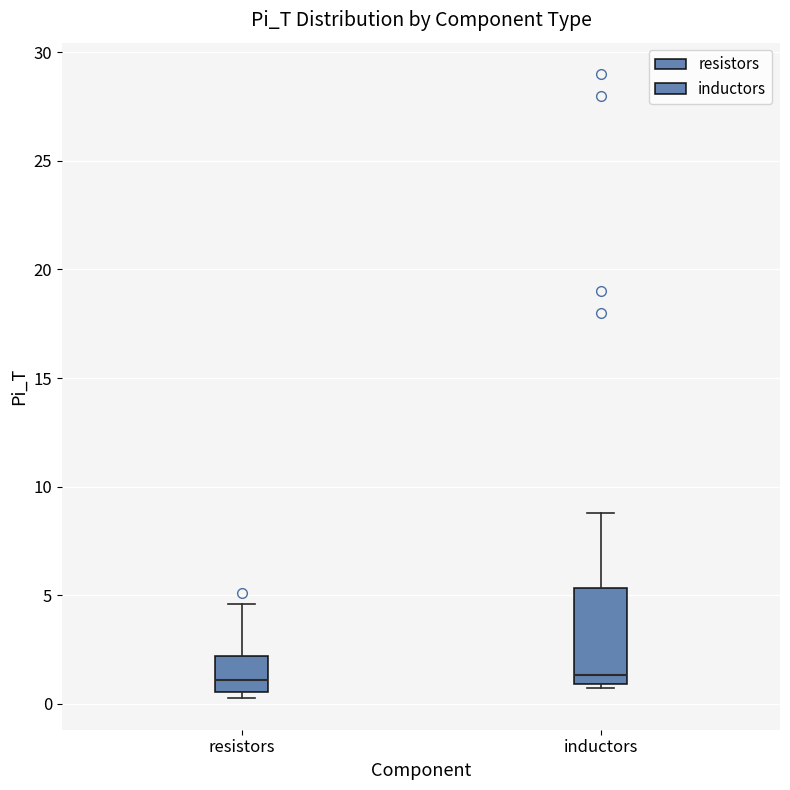

Reading left to right, transcribe this box plot: for each box, give where its median line is, the range the box spans, and where its two whiskers end, as read against the y-axis. The values are not printed on the chart, so give them approximately, as read against the axis.

resistors: median 1.0, box 0.5 to 2.0, whiskers 0.5 (just below the box's lower edge) to 4.5
inductors: median 1.5, box 1.0 to 5.5, whiskers 1.0 (just below the box's lower edge) to 9.0